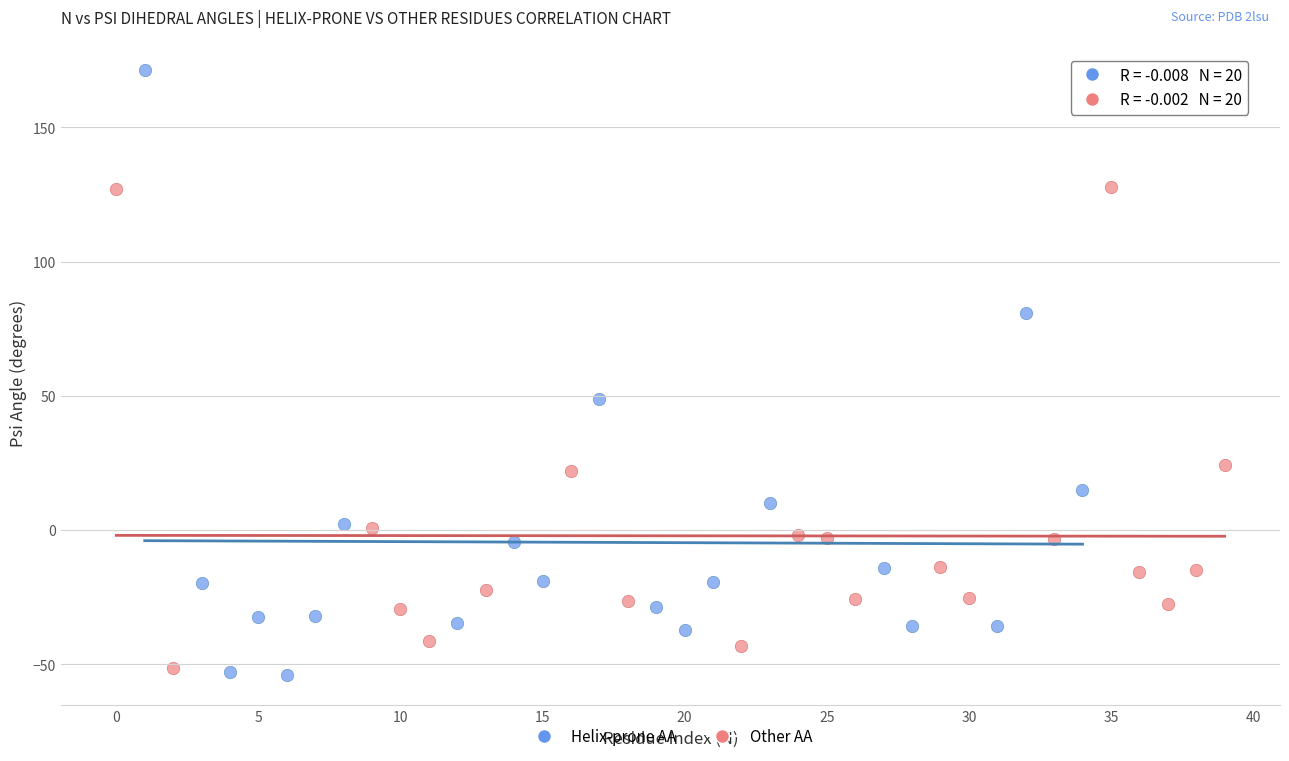

What are all the series names shown in the legend?

Helix-prone AA, Other AA